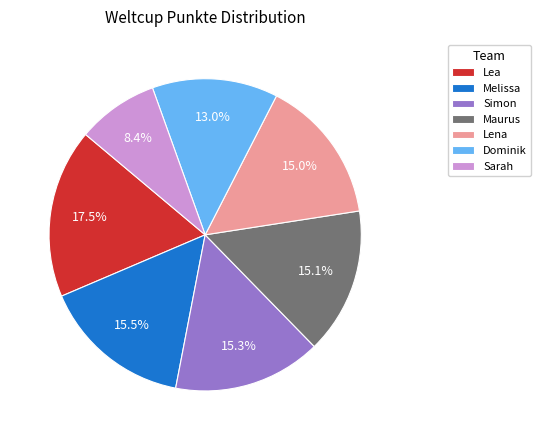

Count the number of slices in the pie.

7